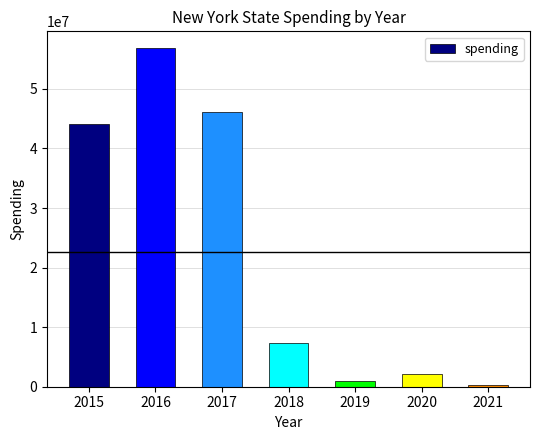

What is the difference between the maximum and second lowest values?

55845640